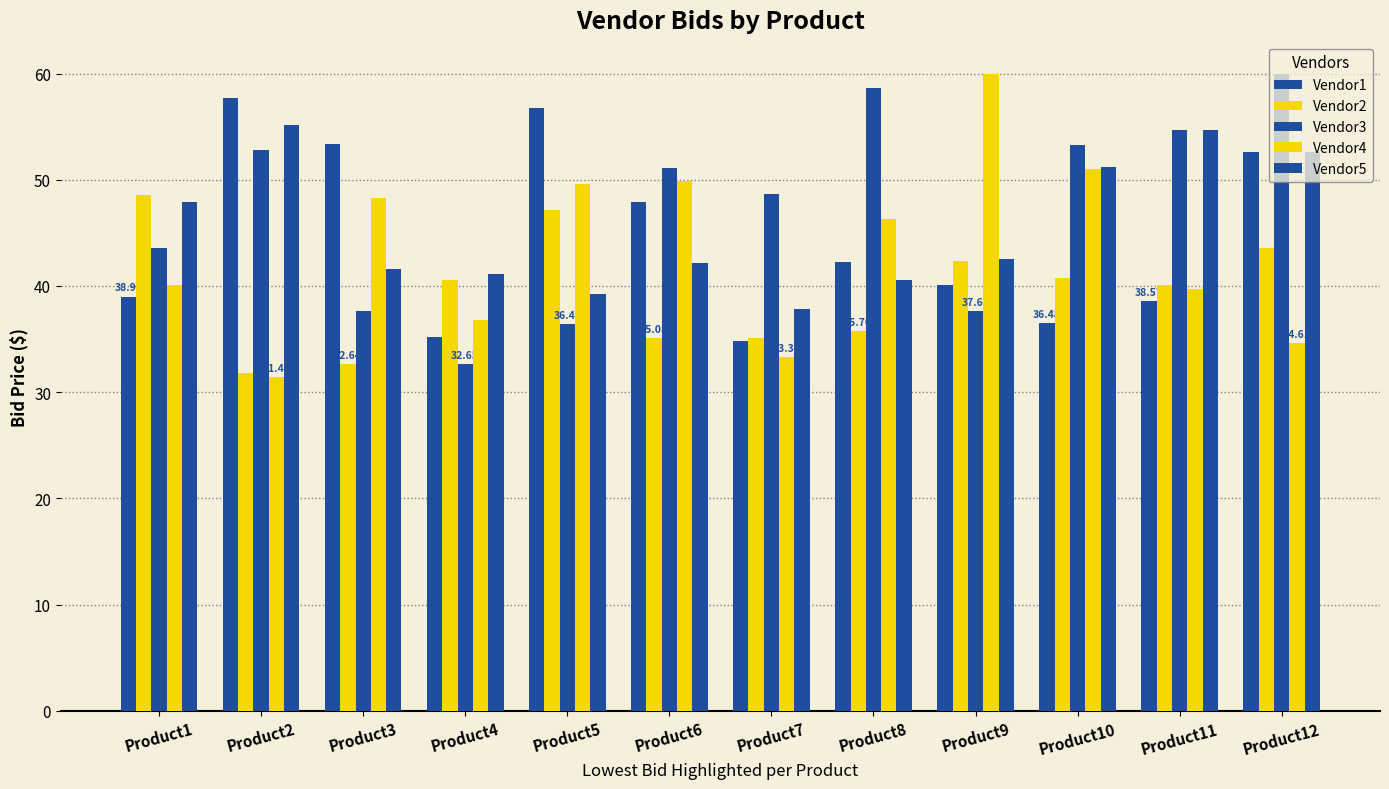

Count the number of data series in this chart.

5